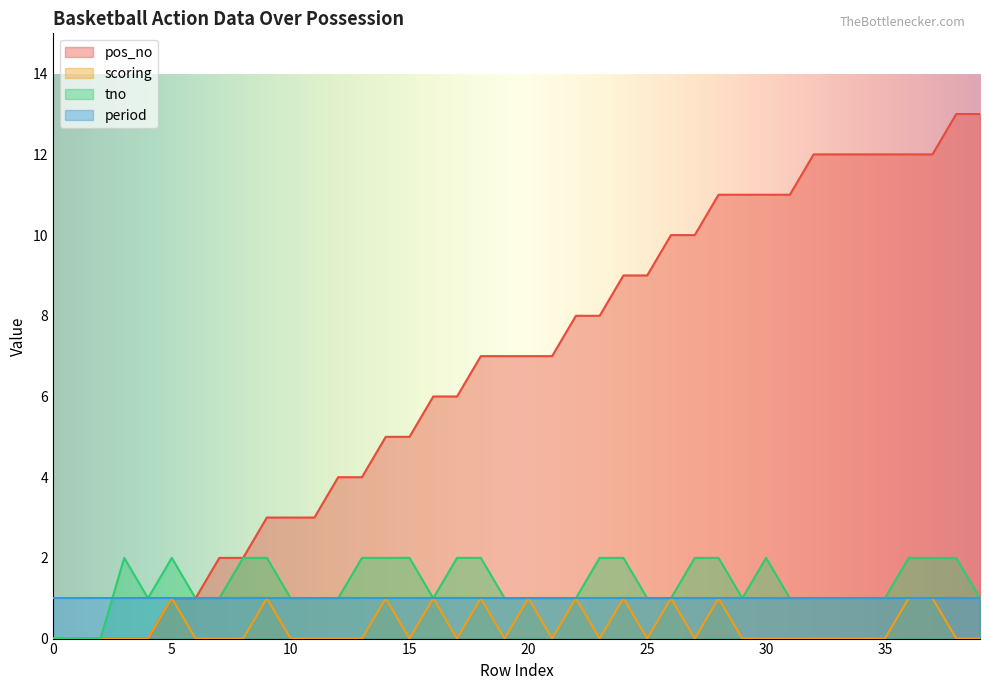

True or false: tno has a value of 1 at 21.

True